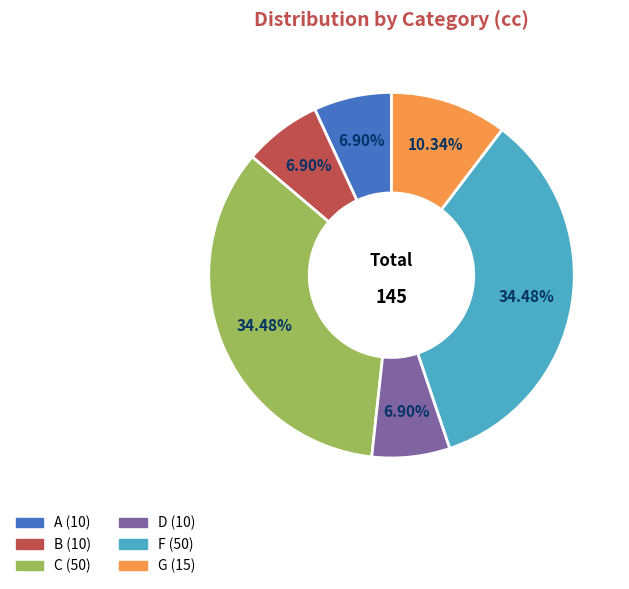

Approximately how many times larger is the value at F compared to G?

3.3